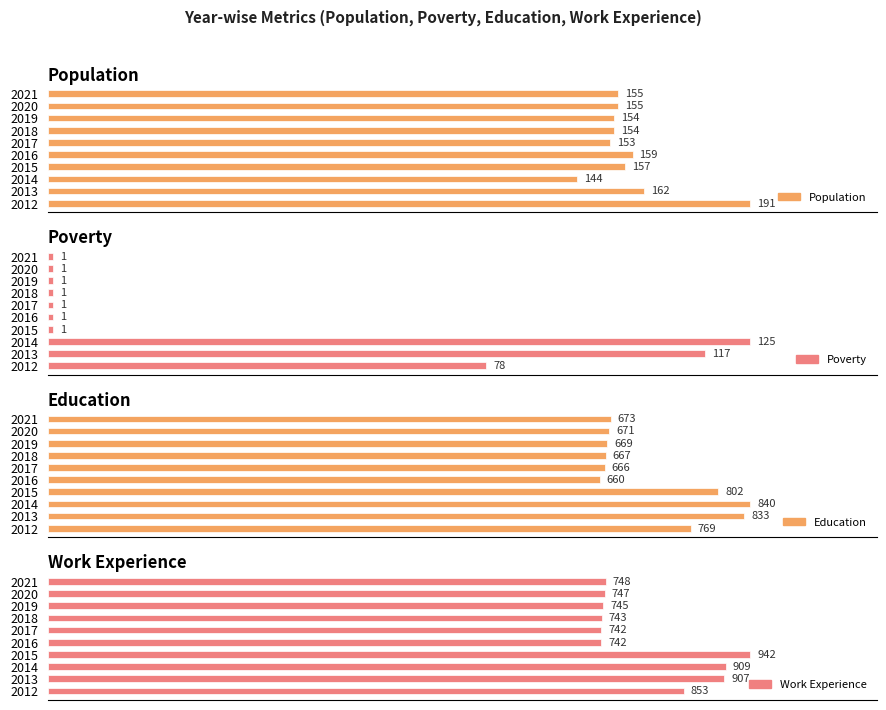

Reading left to right, extract all data points from this chart.

Population: 191	162	144	157	159	153	154	154	155	155
Poverty: 78	117	125	1	1	1	1	1	1	1
Education: 769	833	840	802	660	666	667	669	671	673
Work_Experience: 853	907	909	942	742	742	743	745	747	748